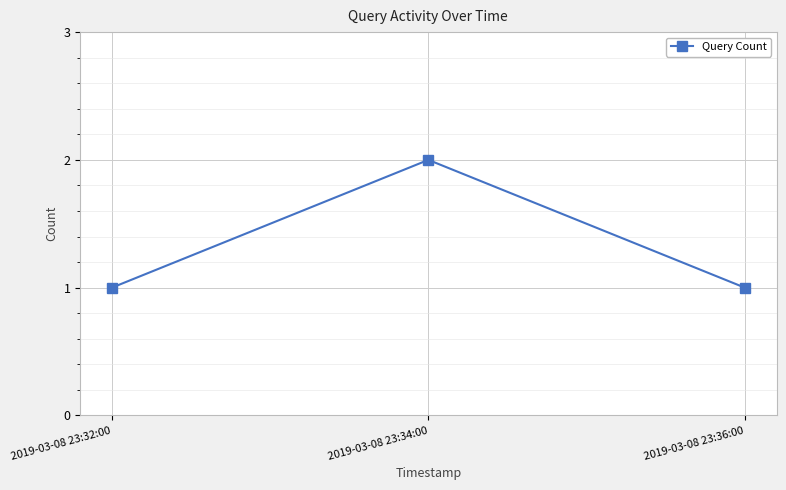

What is the sum of the values at 2019-03-08 23:34:00 and 2019-03-08 23:36:00?

3